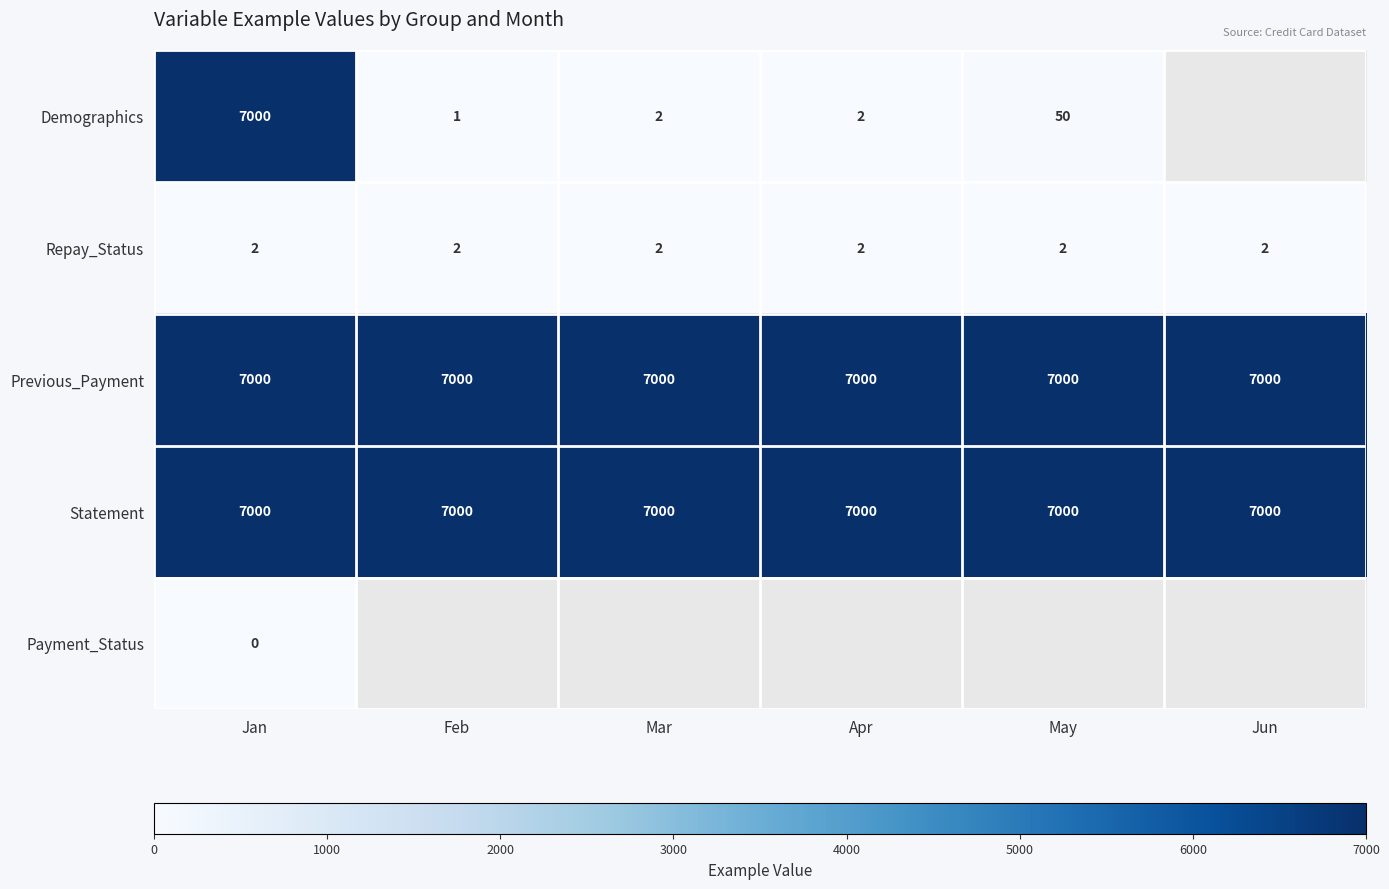

What is the approximate value of Statement at Feb?

7000